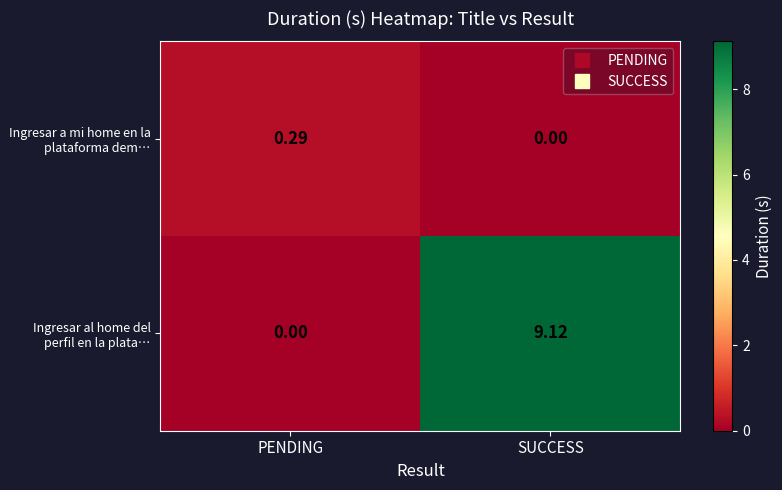

Which series has the widest spread of values?

Ingresar al home del perfil en la plata…